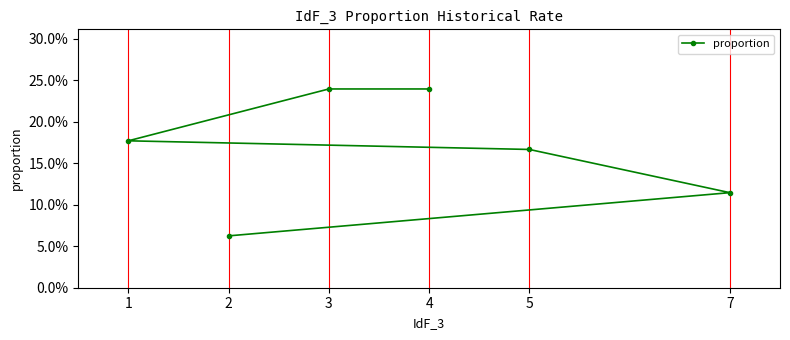

What is the maximum value shown in the chart?

0.2